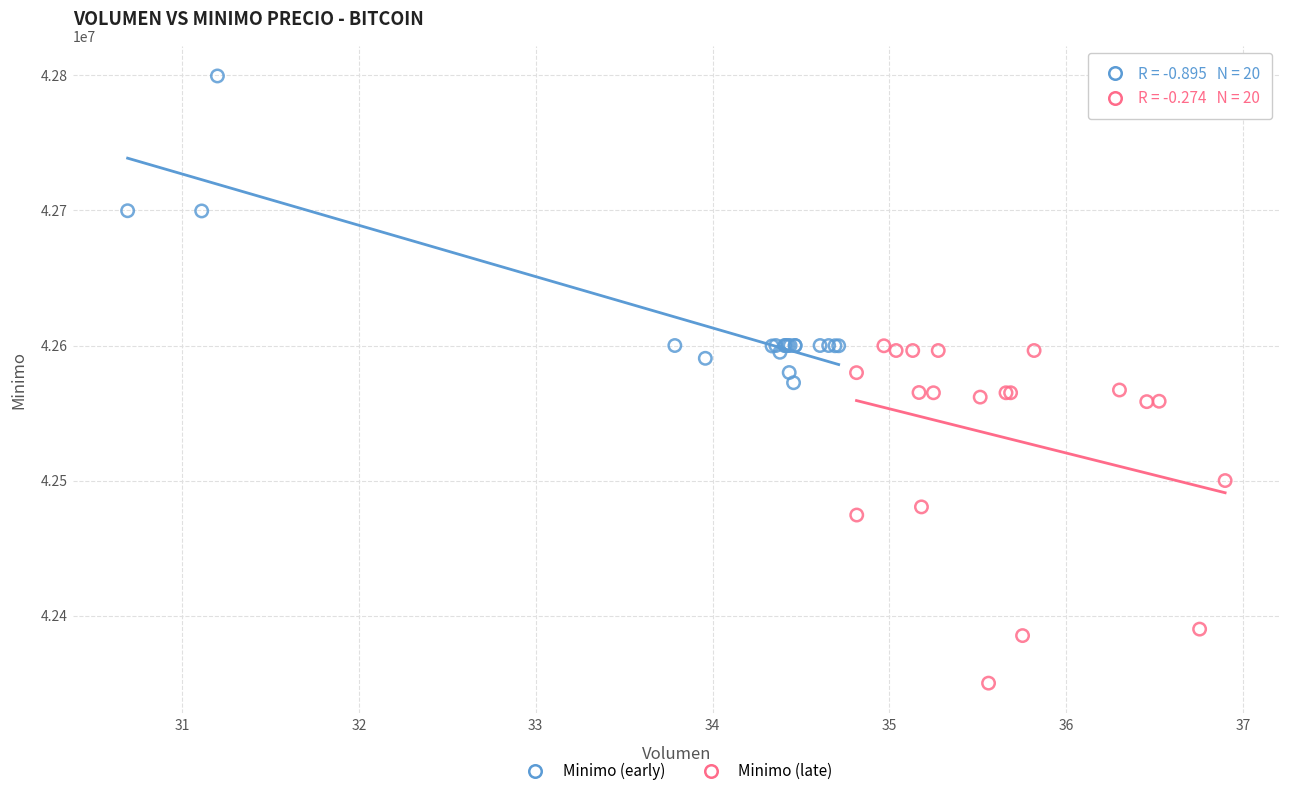

Which series reaches the maximum Y coordinate?

Minimo (early)